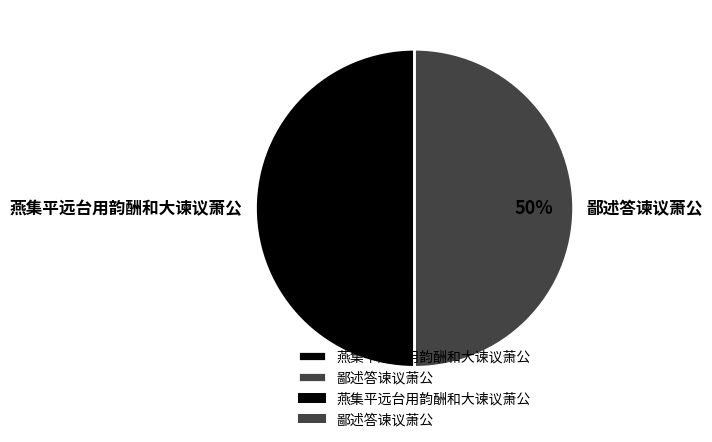

Is it true that 鄙述答谏议萧公 is 37% of the pie?

False